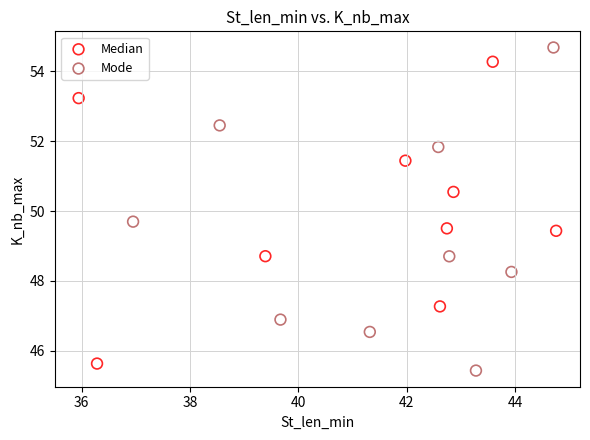

Which series contains the highest Y value?

Mode